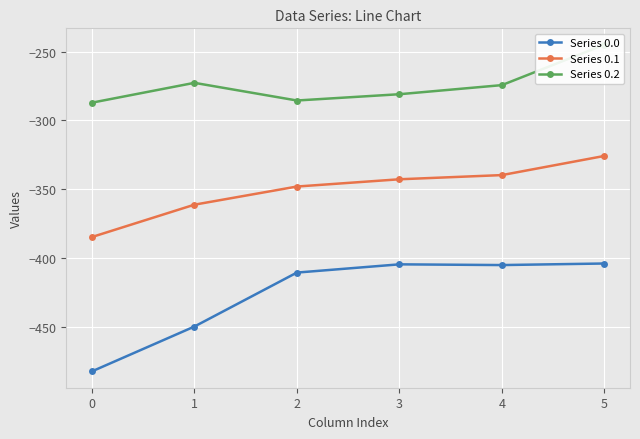

Which series has the largest range (max minus min)?

Series 0.0